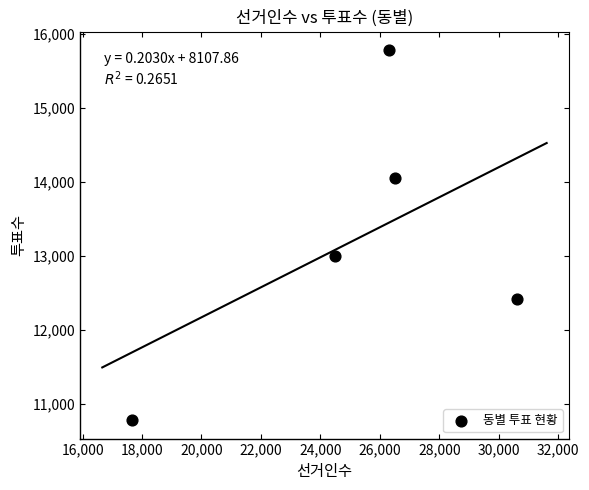

What is the average X value?

25122